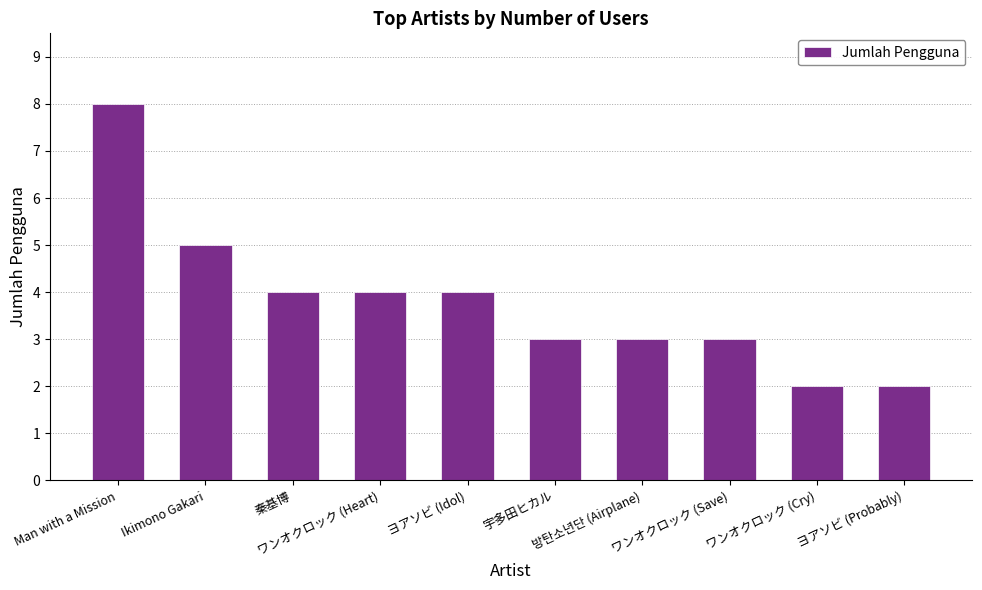

What is the value of the 4th bar from the left?

4